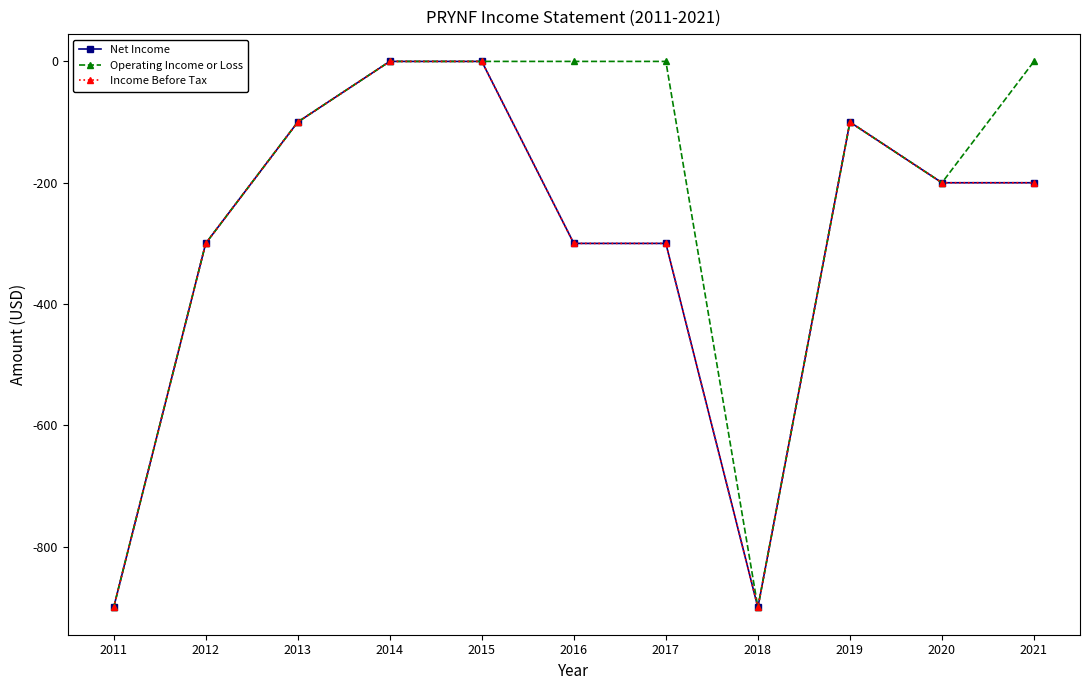

What is the sum of all Operating Income or Loss values?

-2500